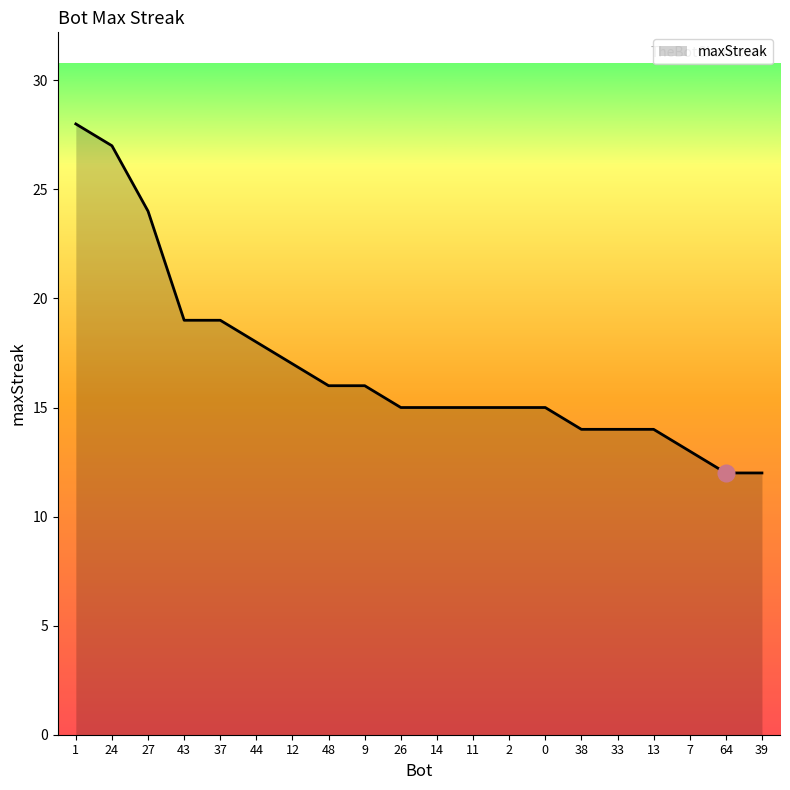

Reading right to left, list all the values displayed in this chart.

39=12	64=12	7=13	13=14	33=14	38=14	0=15	2=15	11=15	14=15	26=15	9=16	48=16	12=17	44=18	37=19	43=19	27=24	24=27	1=28